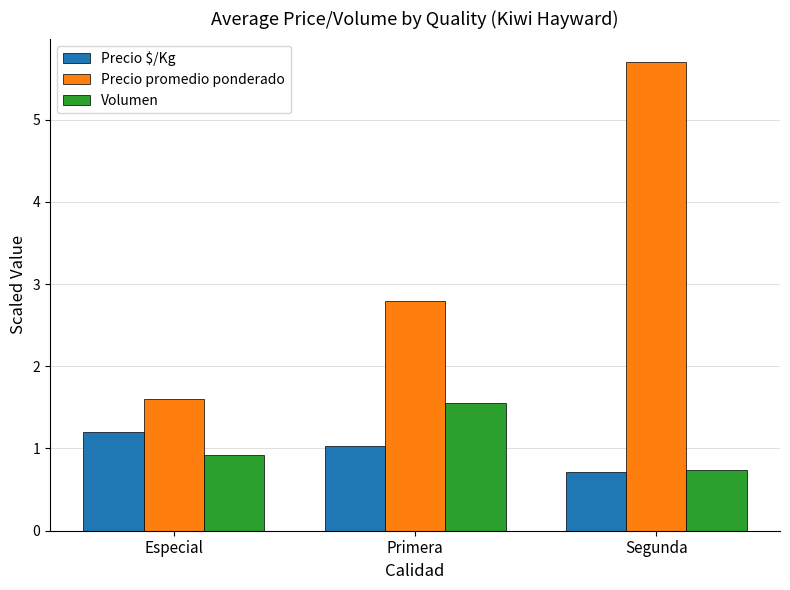

How many groups of bars are there?

3